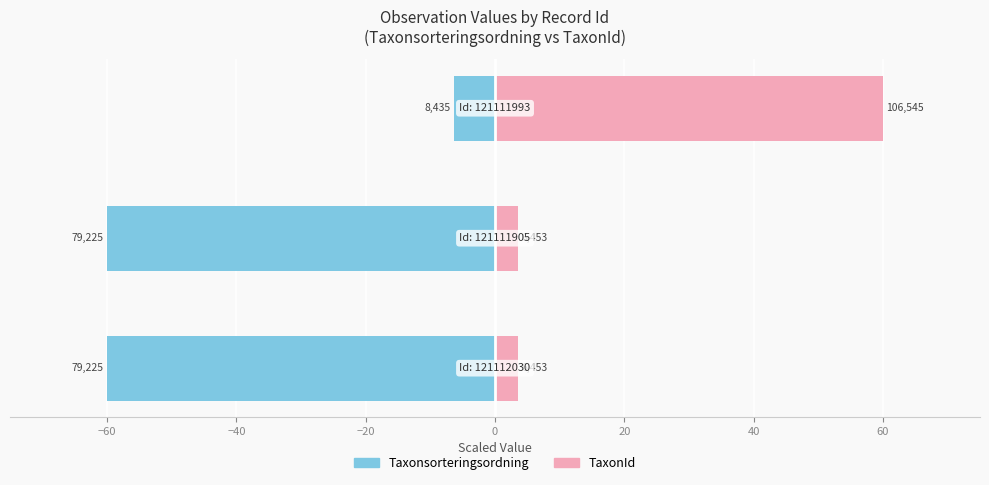

What is the difference between the maximum and second lowest values in the TaxonId series?

56.4